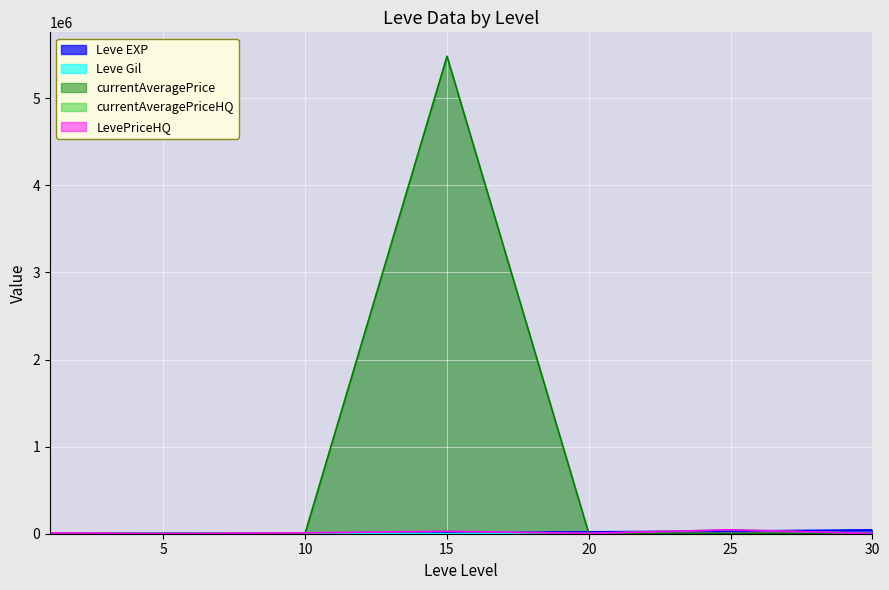

What are all the series names shown in the legend?

Leve EXP, Leve Gil, currentAveragePrice, currentAveragePriceHQ, LevePriceHQ